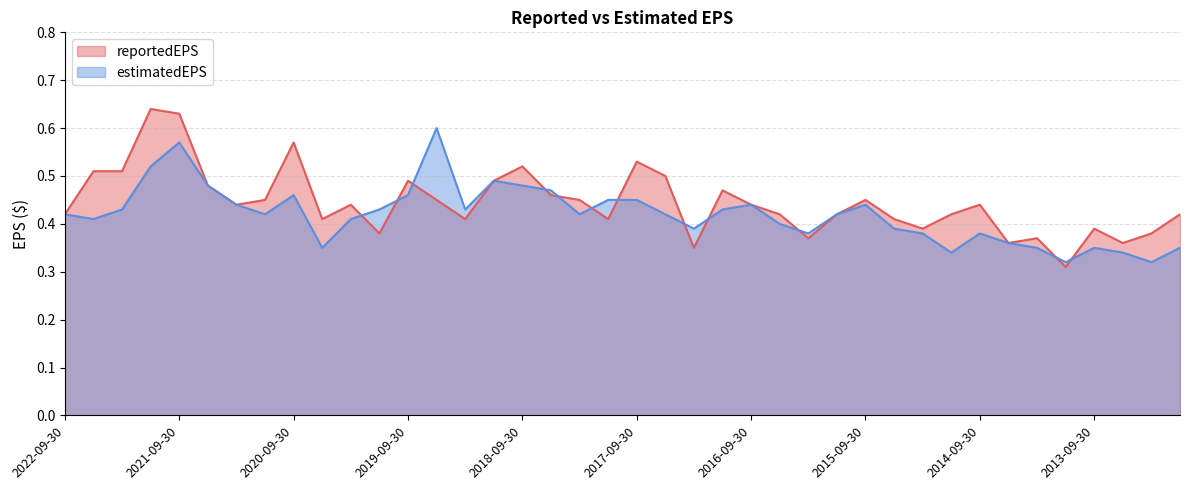

At which category is the sum across all series the highest?

2021-09-30